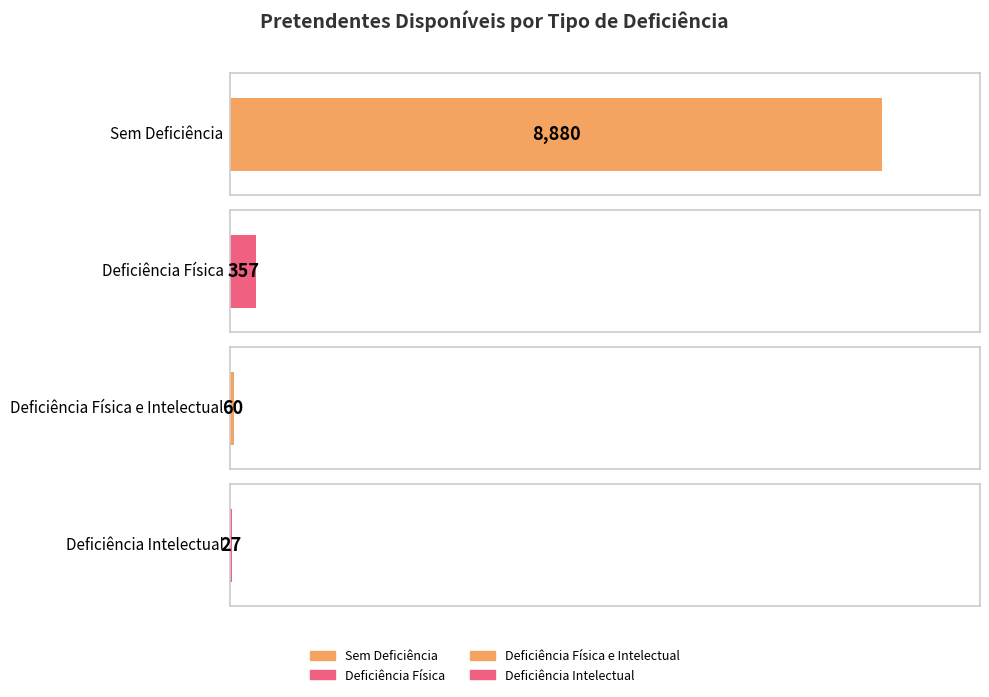

The chart shows a value of 27 at Deficiência Intelectual. True or false?

True